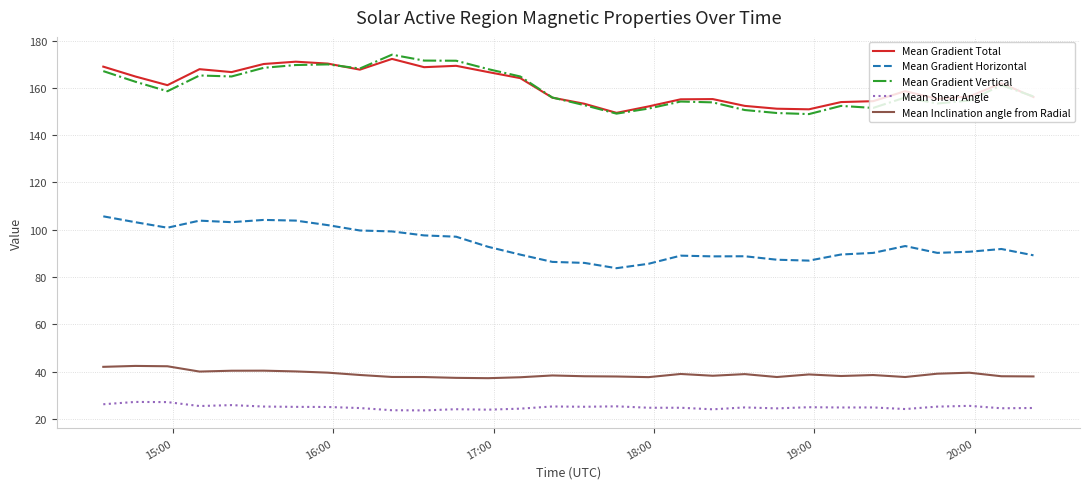

What is the difference between the maximum and minimum values in the Mean Shear Angle series?

3.6